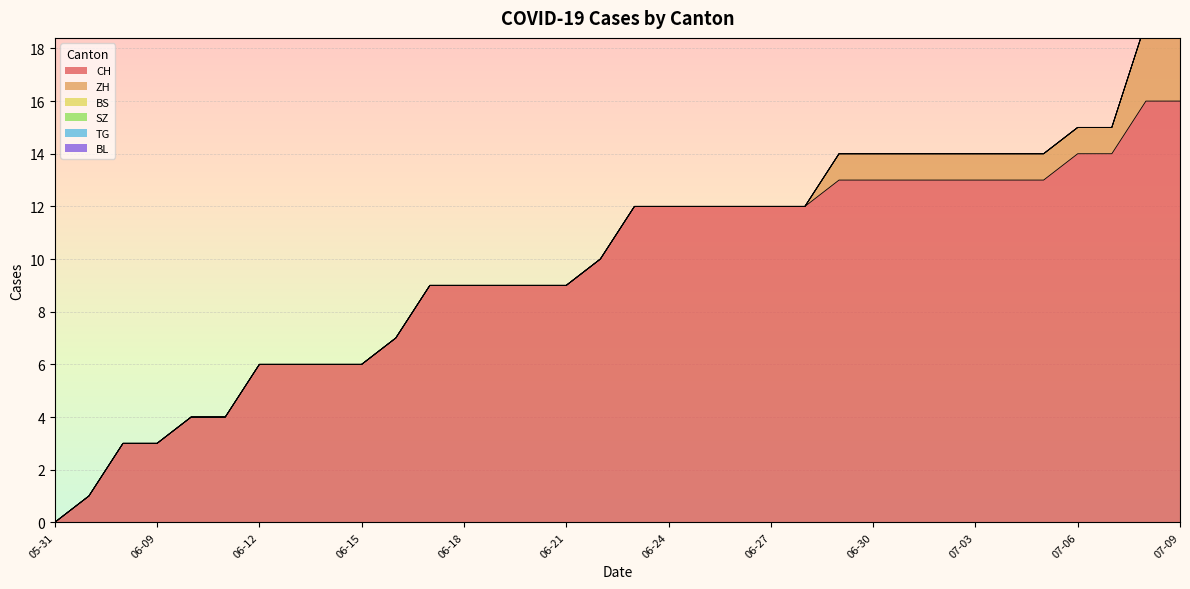

How many data points in ZH are above 0?

11